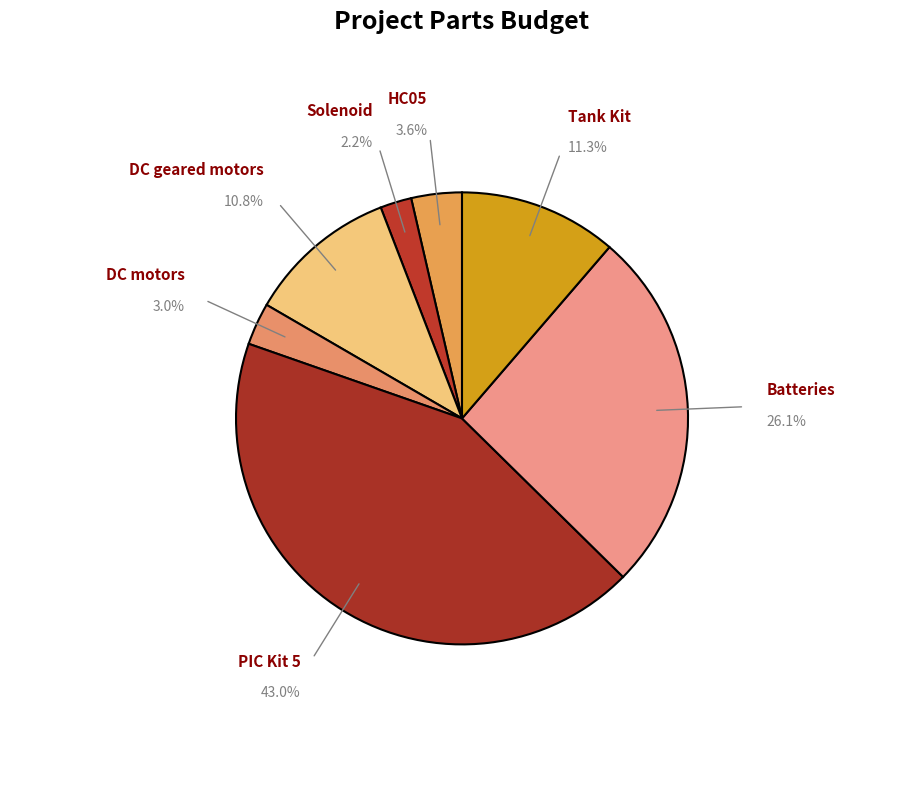

Count the number of slices in the pie.

7